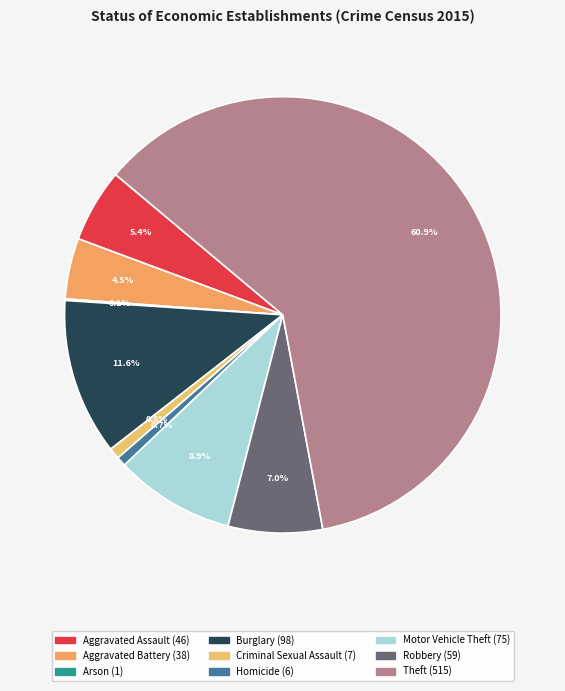

Which slice represents more than half of the pie?

Theft